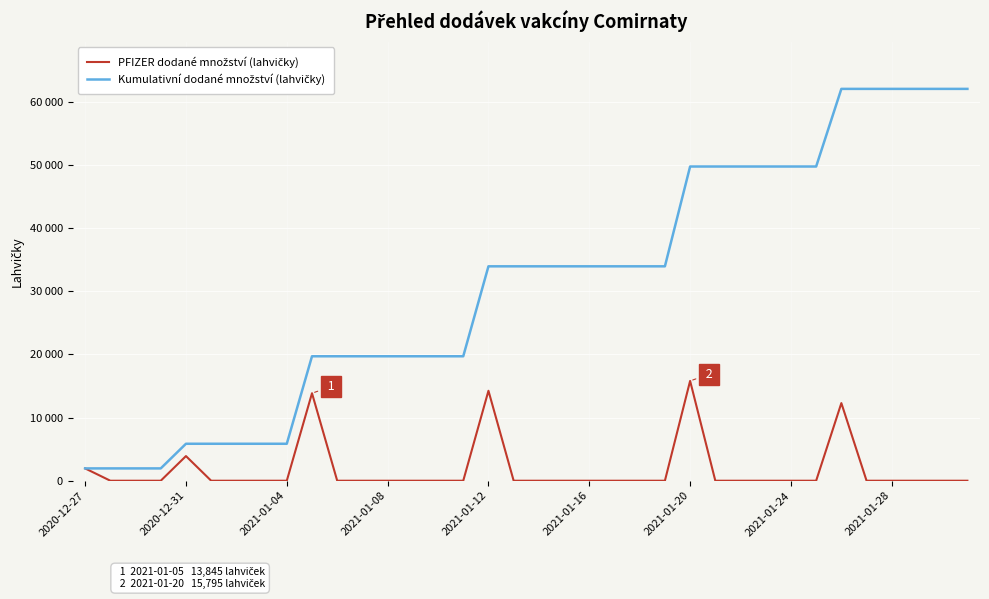

True or false: PFIZER dodané množství (lahvičky) and Kumulativní dodané množství (lahvičky) cross at least once.

False